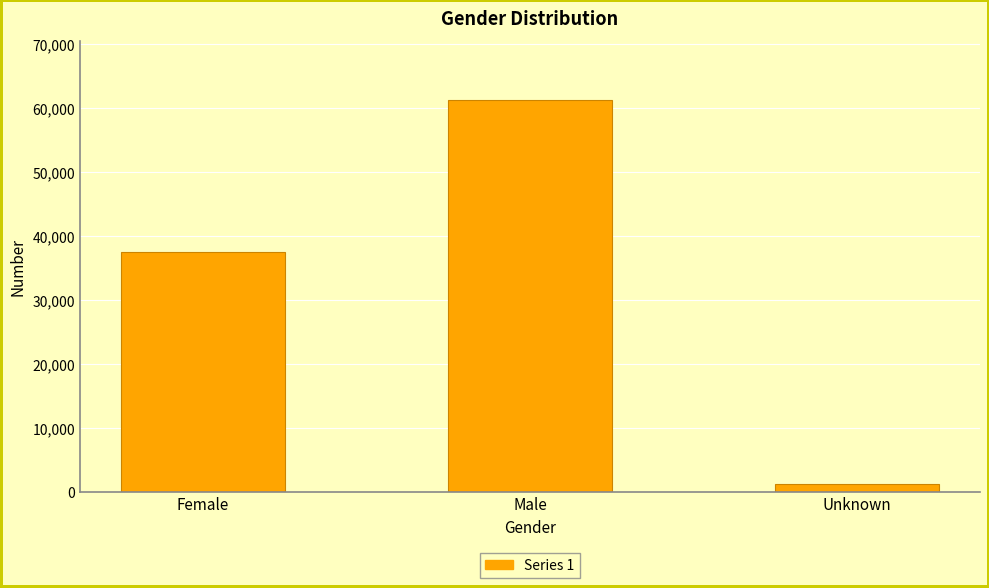

Reading left to right, extract all data points from this chart.

37491	61229	1269